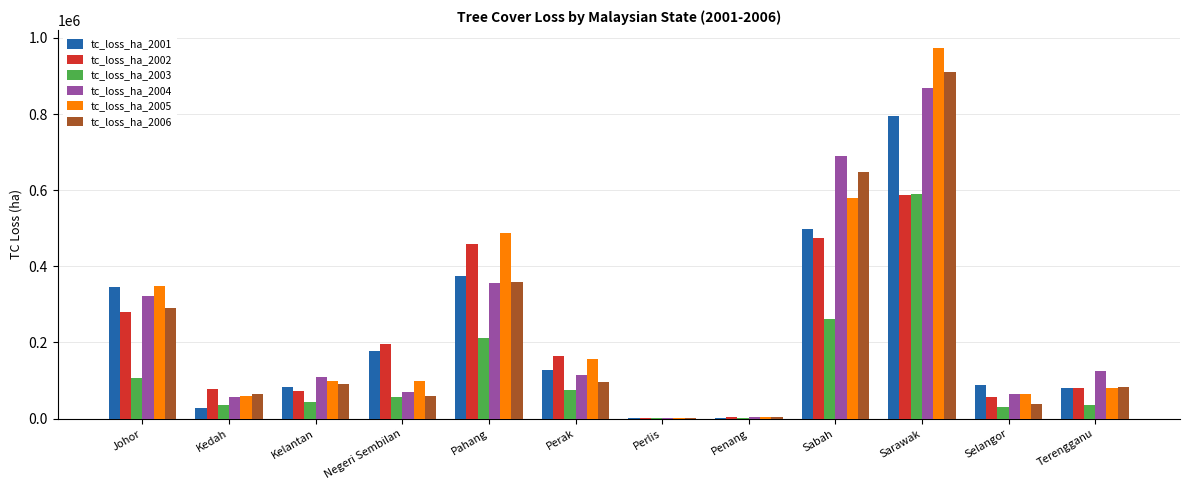

At which category is the sum across all series the highest?

Sarawak